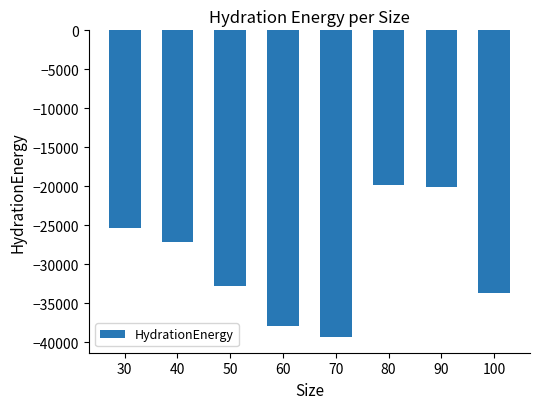

The value at 50 is -32838.7. True or false?

True